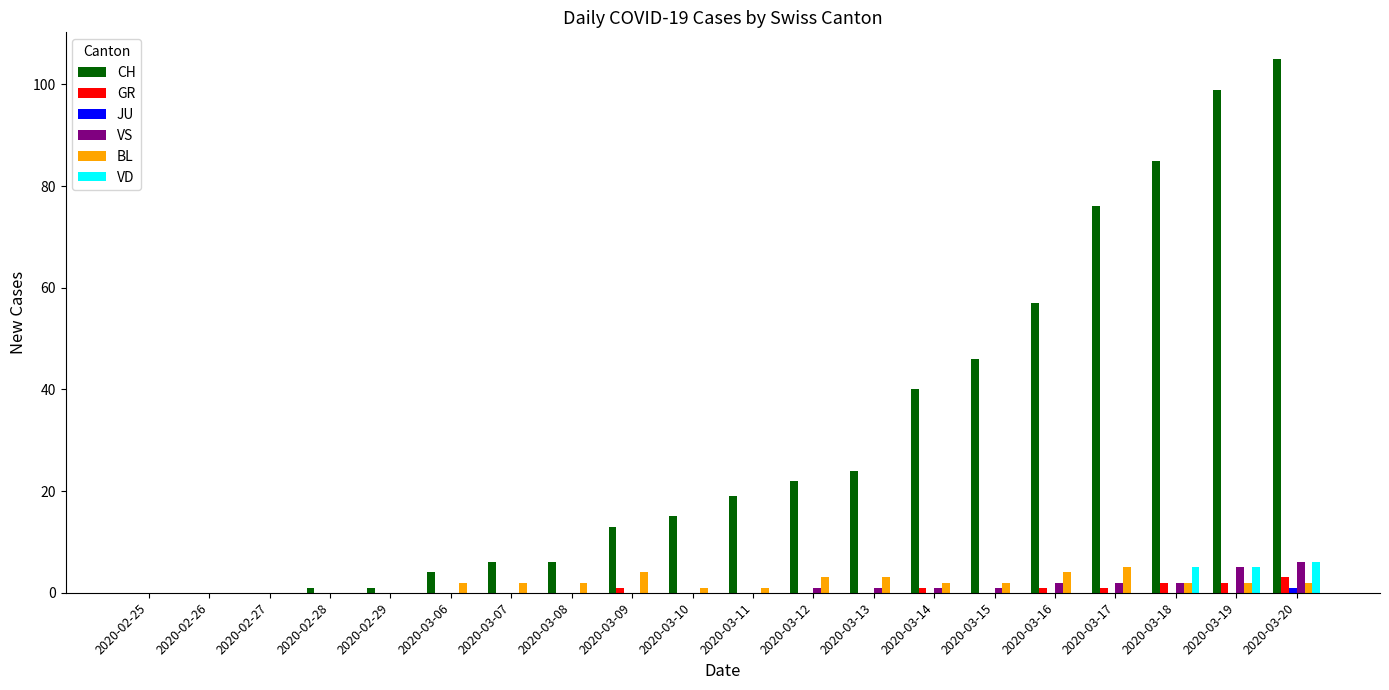

Are the bars grouped side by side (vs. stacked)?

Yes